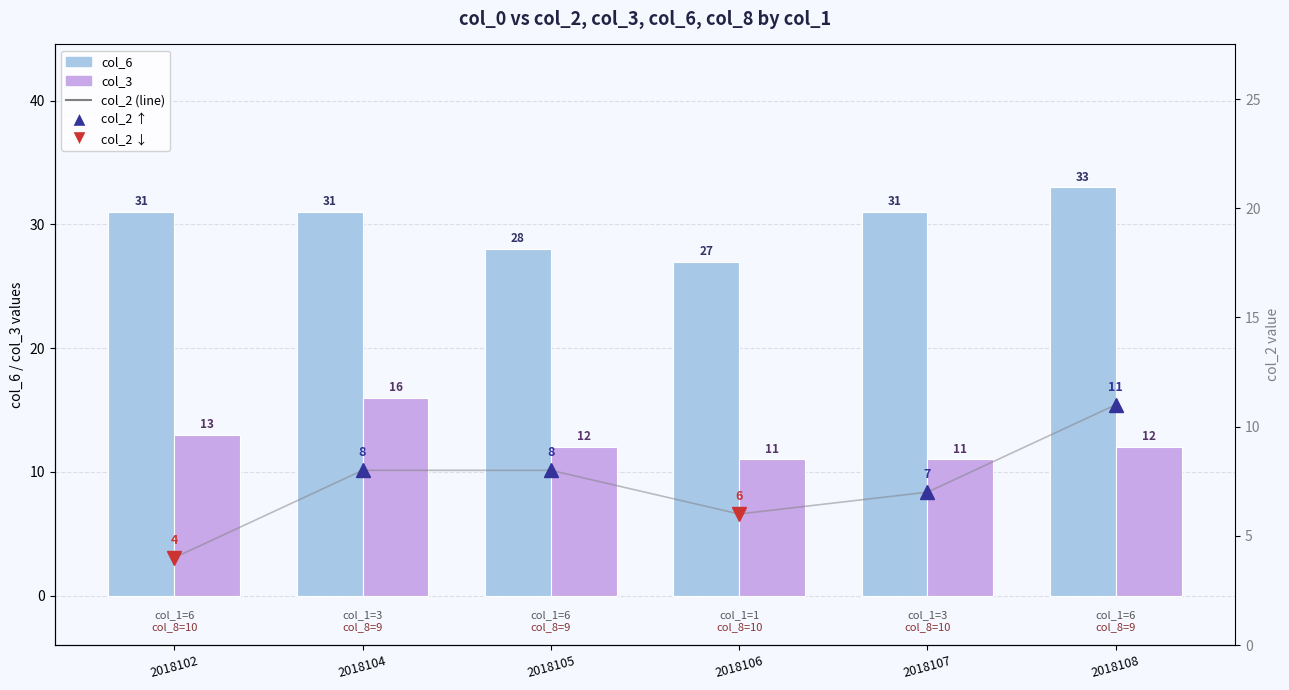

Which series has the largest total across all categories?

col_6